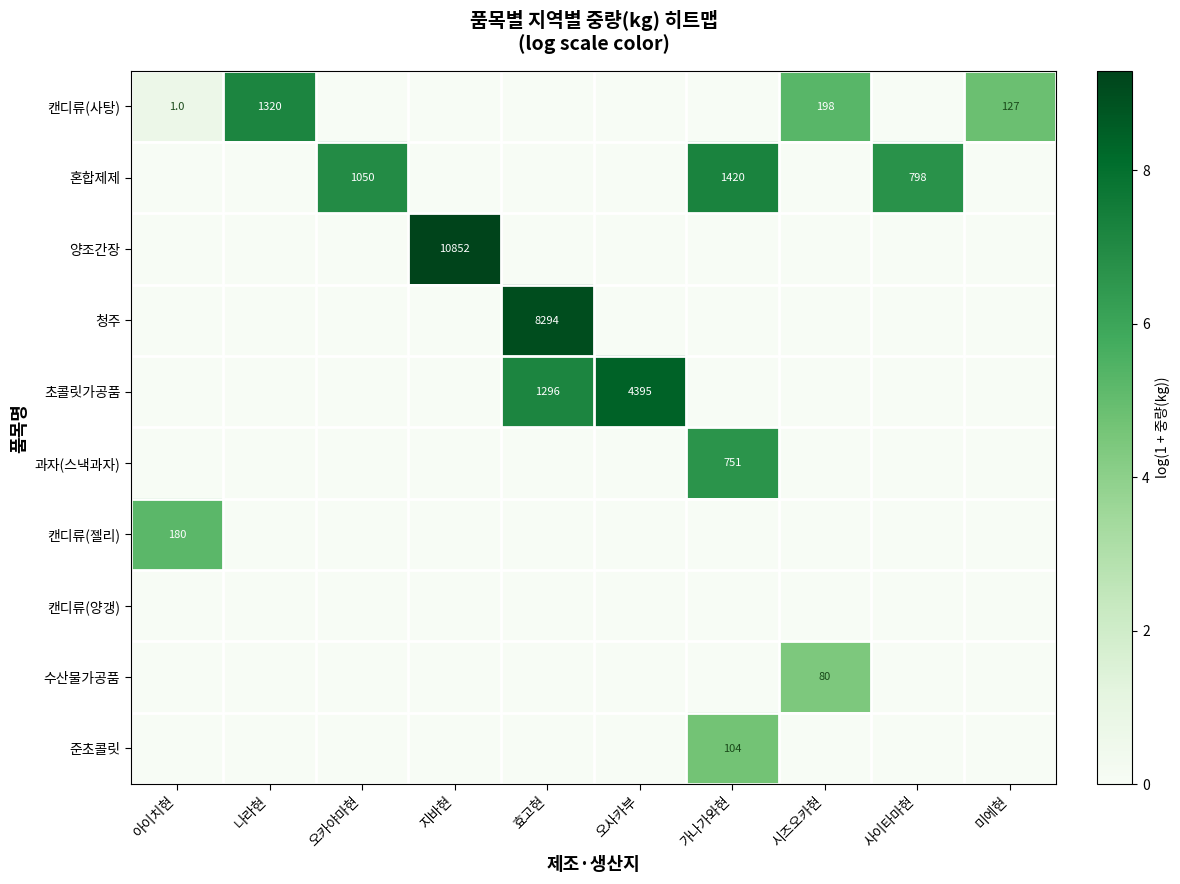

How many values in the 청주 series exceed 0?

1